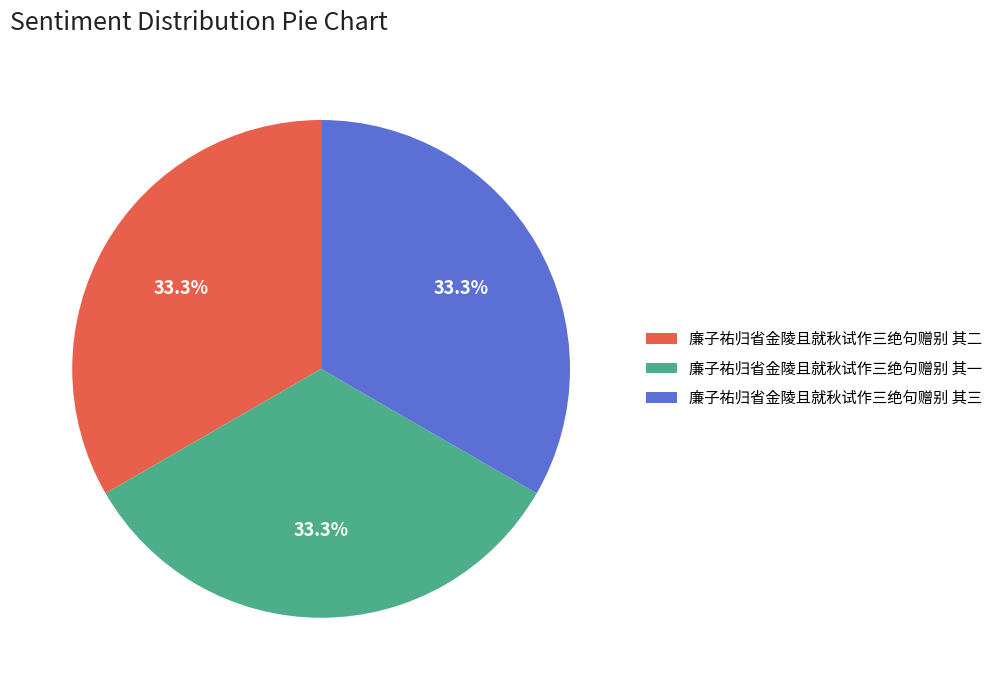

To the nearest percent, what percentage of the pie is 廉子祐归省金陵且就秋试作三绝句赠别 其三?

33%